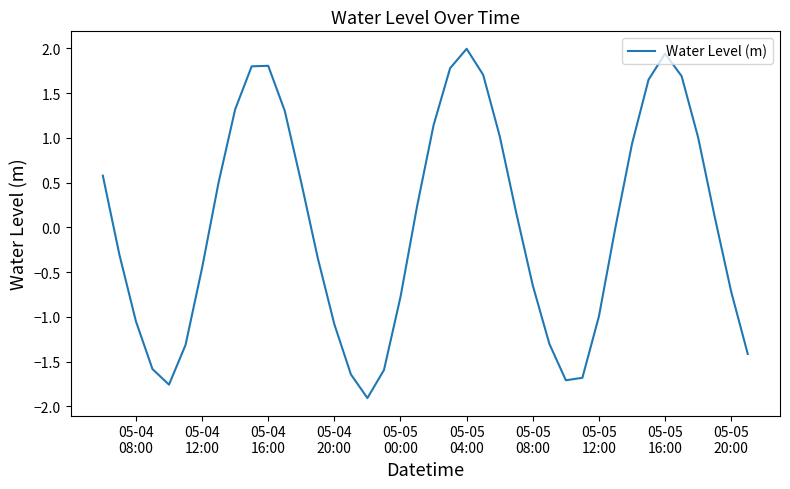

Does the chart have visible grid lines?

No